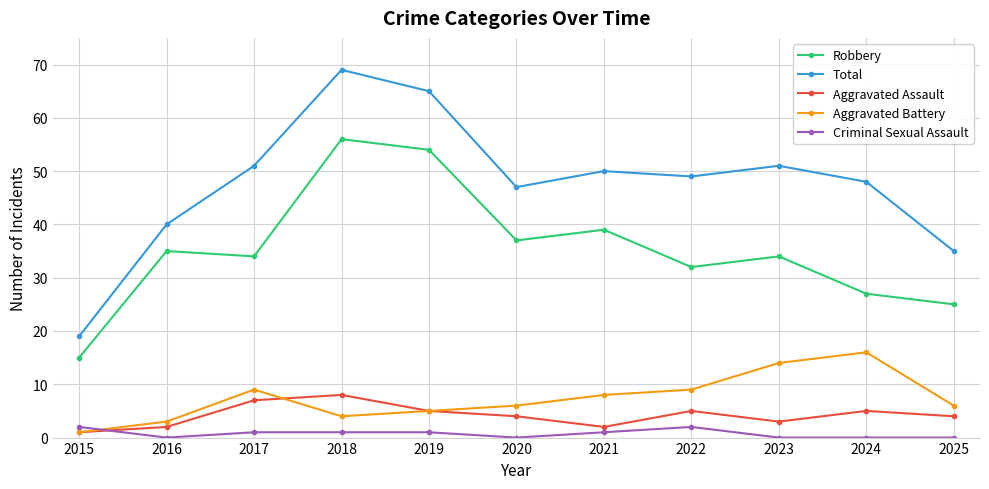

Where is the first local minimum for Robbery?

2017